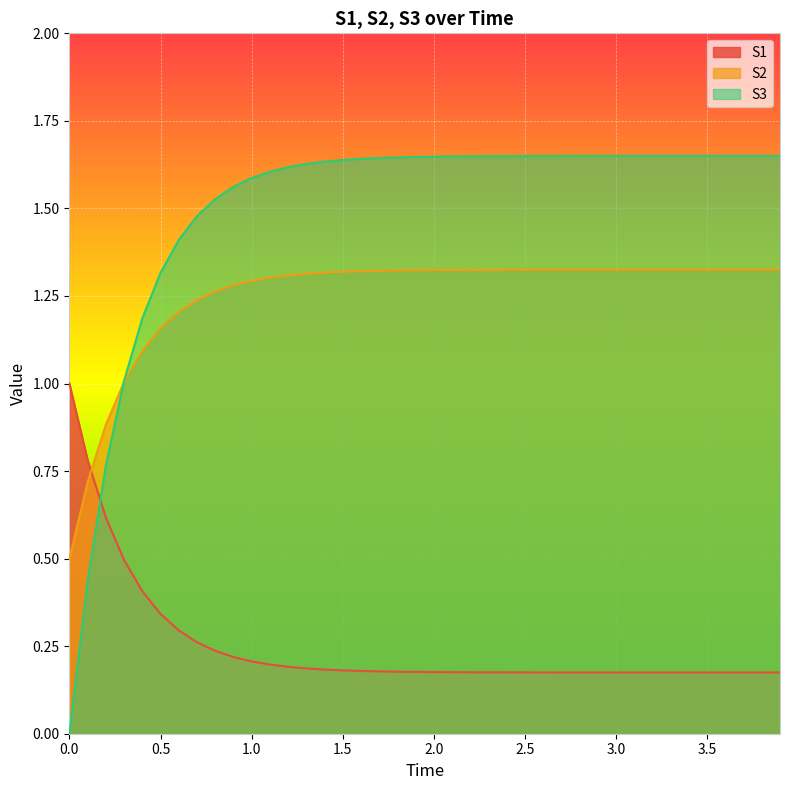

Is it true that S3 equals 2.6 at 1.5?

False